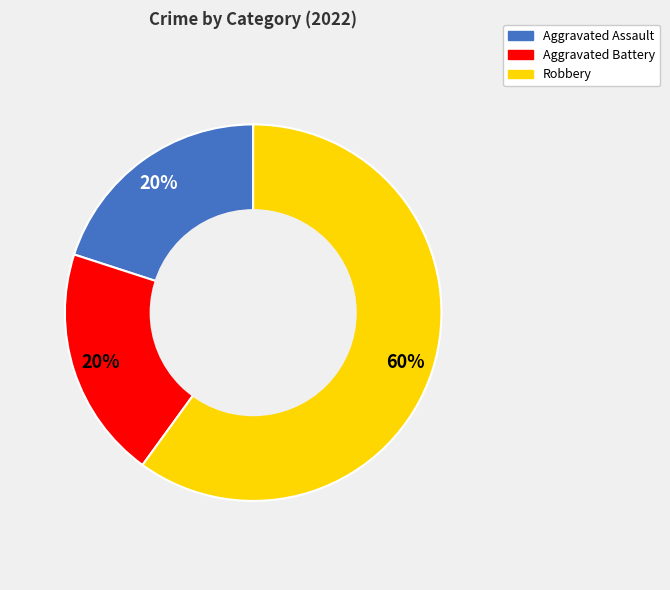

Do Aggravated Battery and Aggravated Assault together represent more than half of the pie?

No